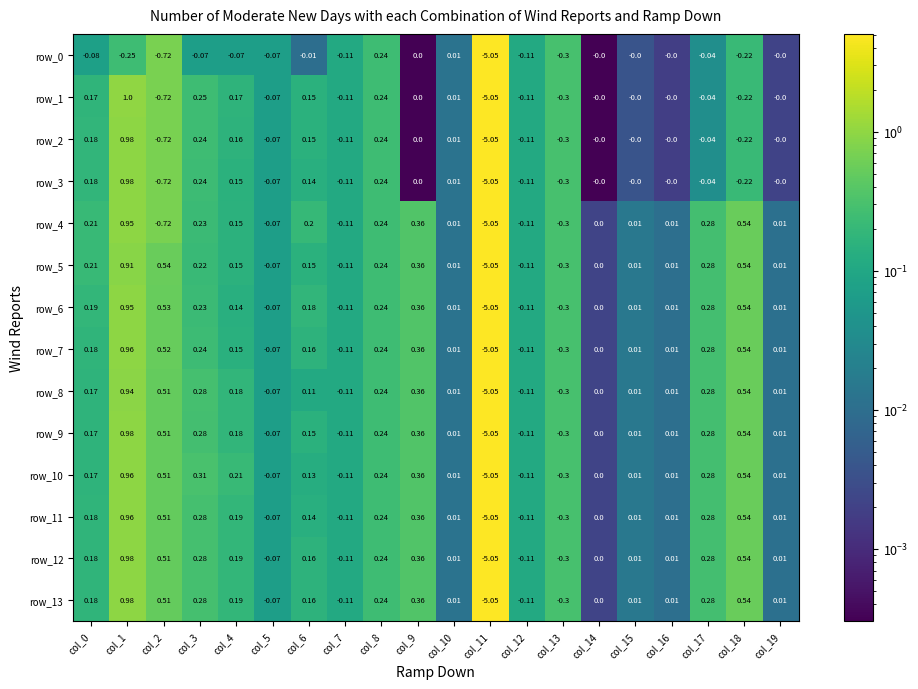

Count the number of categories in the chart.

20